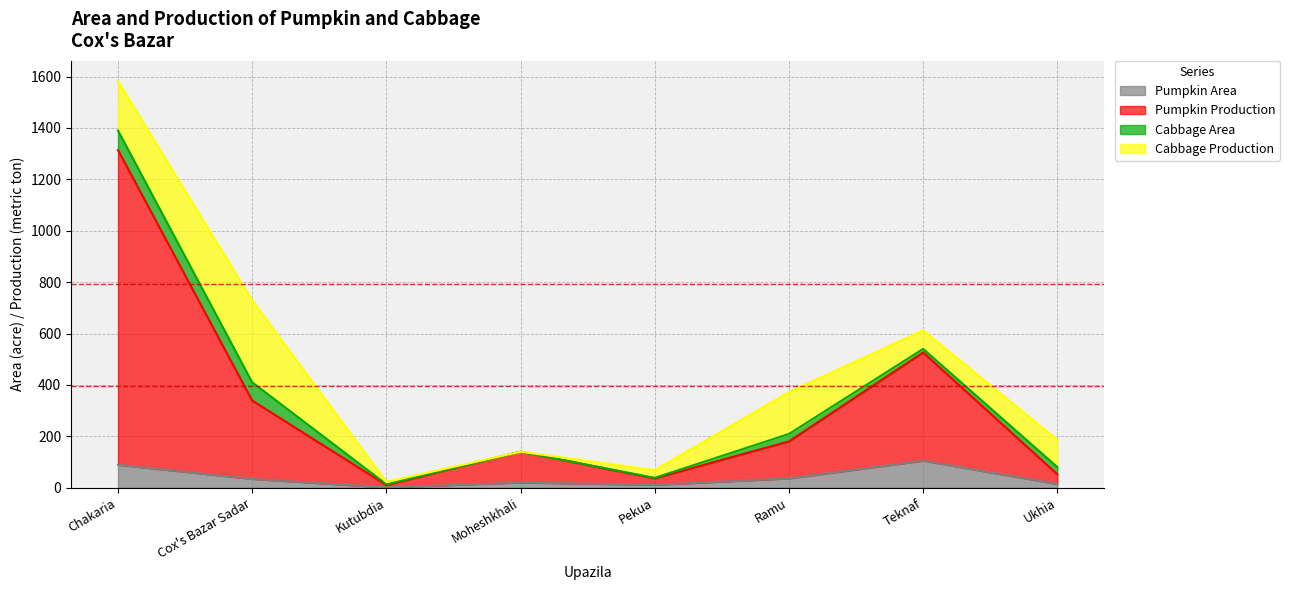

What is the maximum value for Pumpkin Area?

105